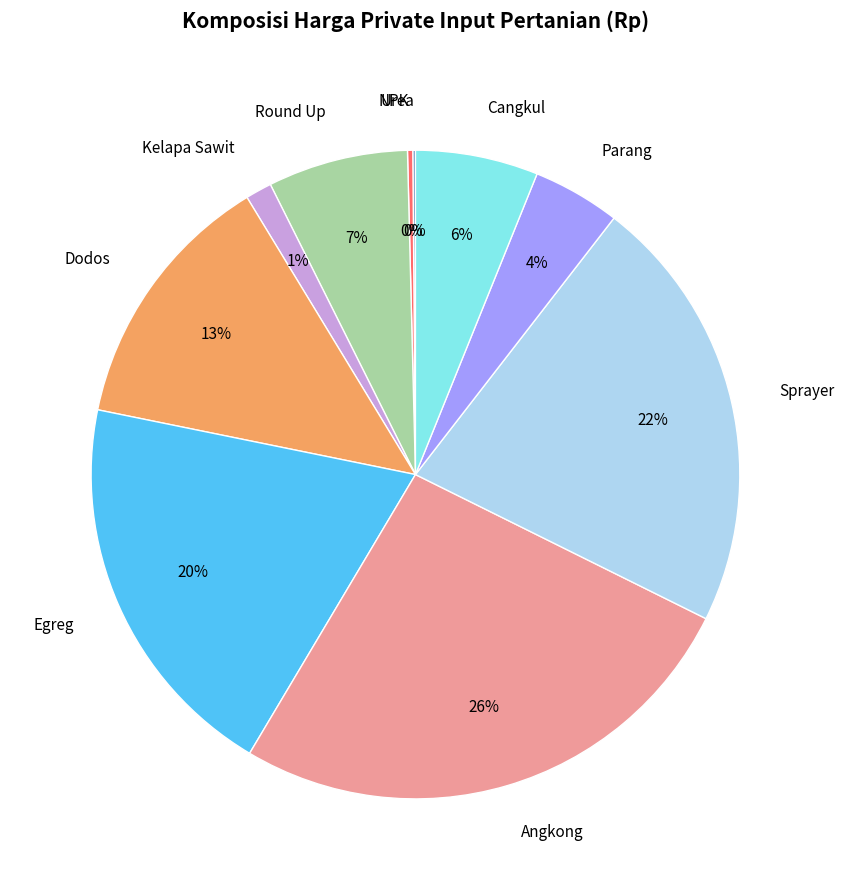

Which slice is the largest?

Angkong